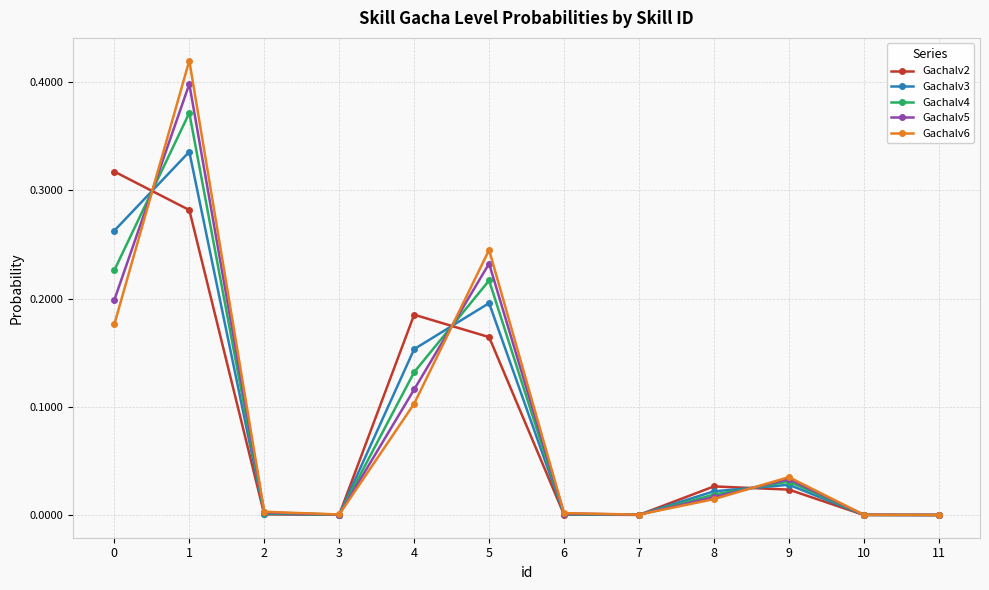

How many lines are shown in the chart?

5